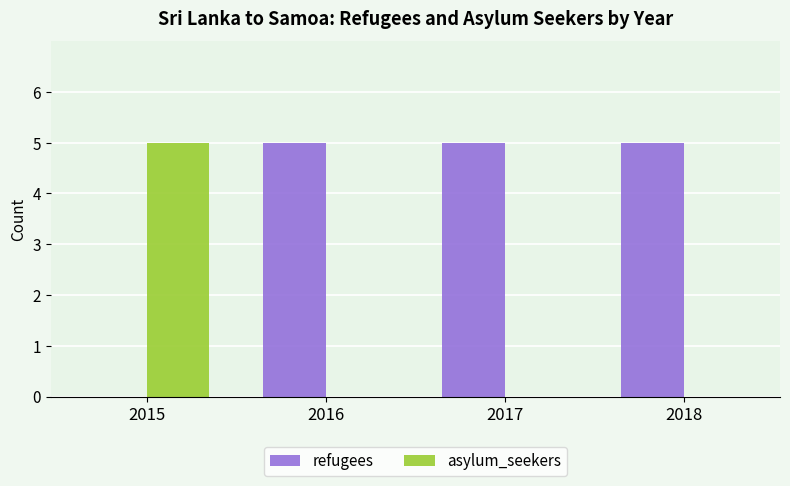

What is the maximum value shown in the chart?

5